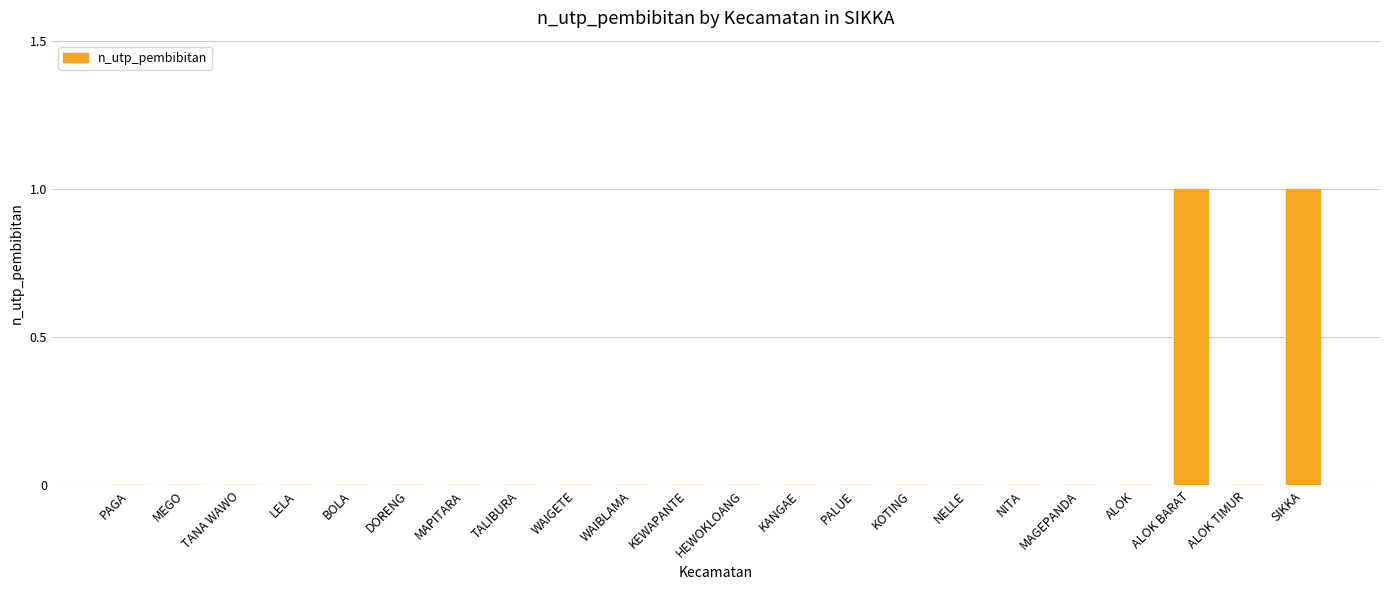

True or false: the data shows 0 at PAGA.

True